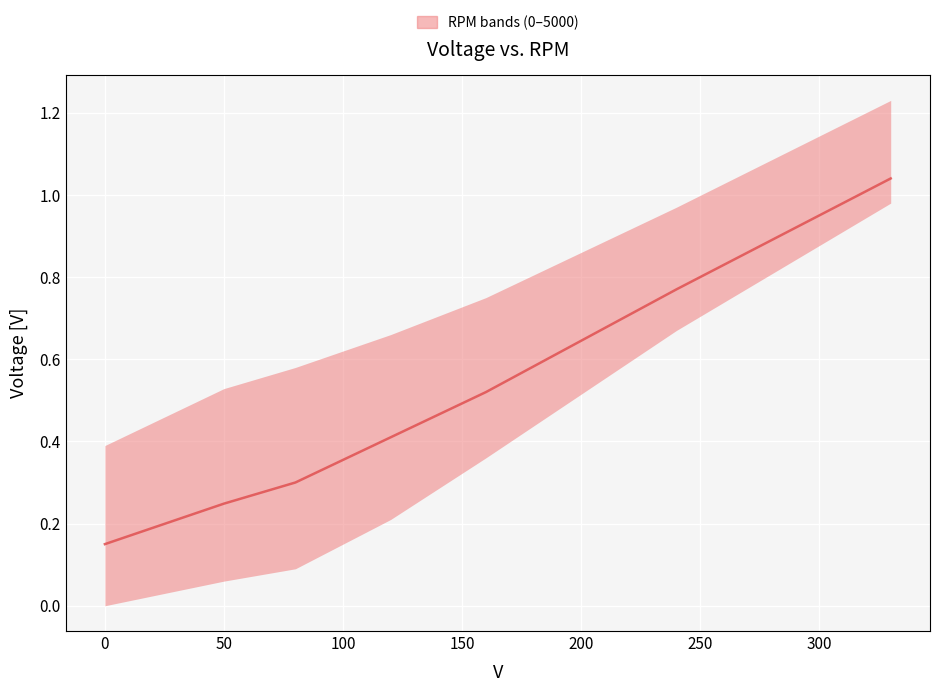

How many data points does each series have?

7